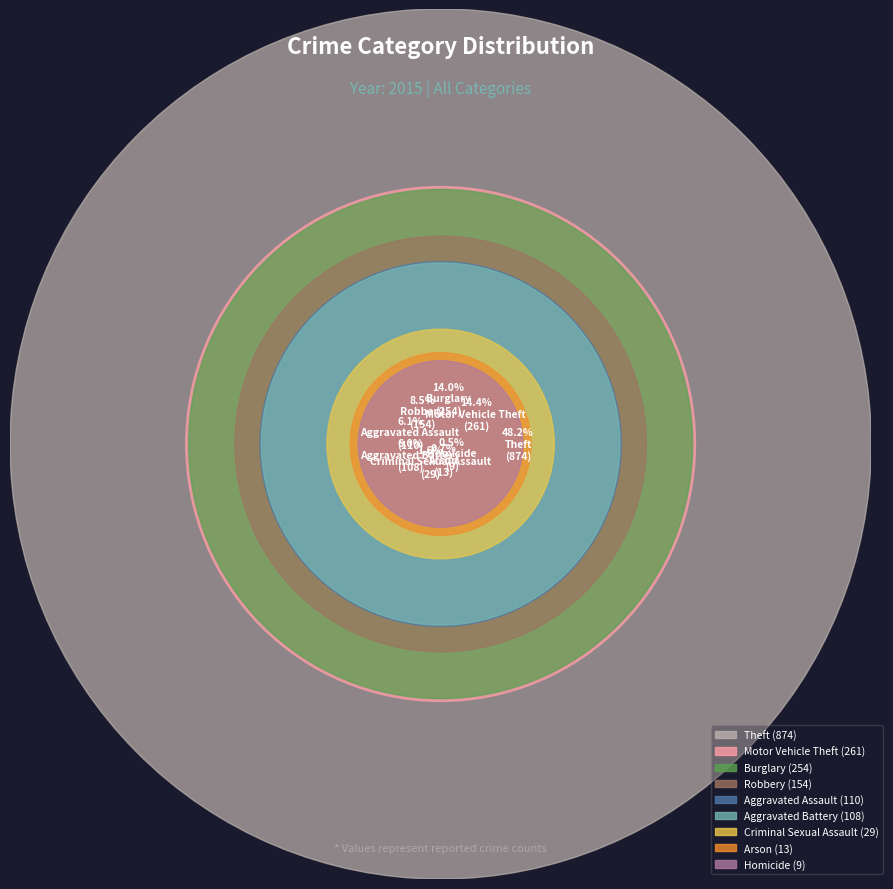

To the nearest percent, what is the combined percentage of Motor Vehicle Theft and Burglary?

28%